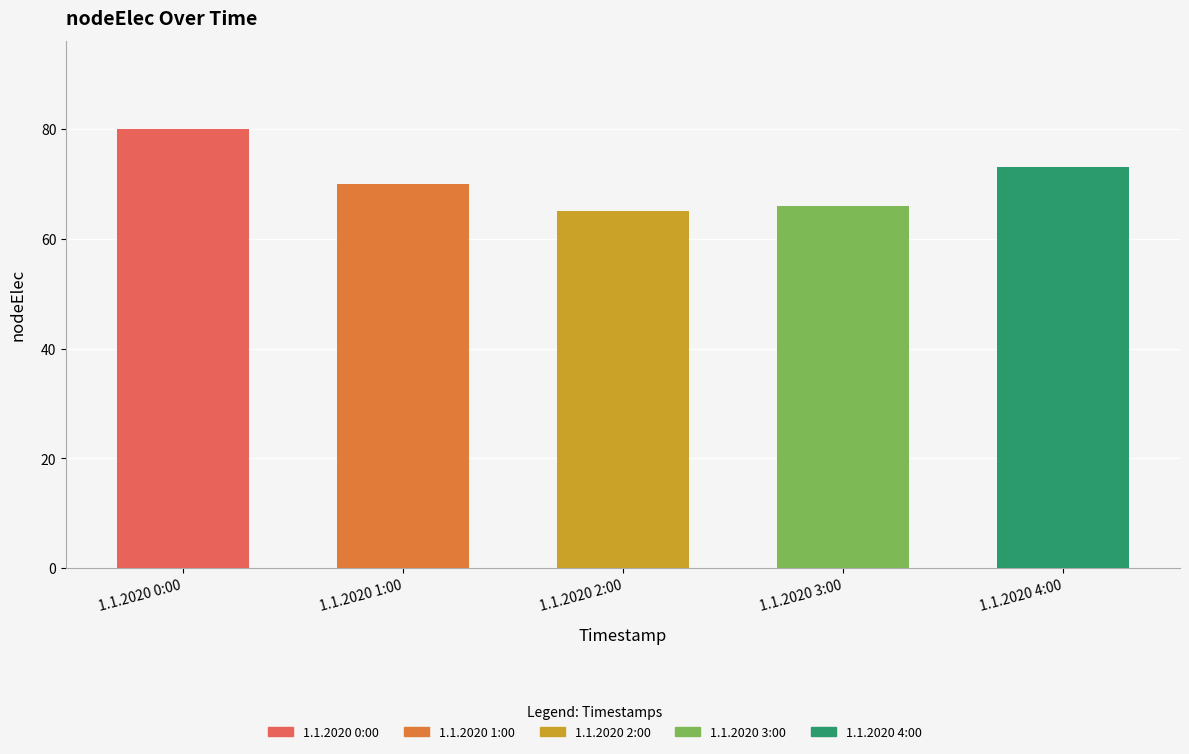

Count the number of categories in the chart.

5